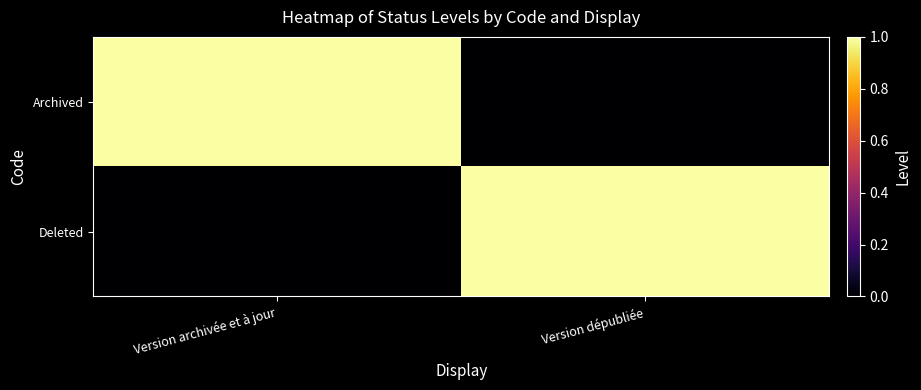

Which series has the largest total across all categories?

Archived